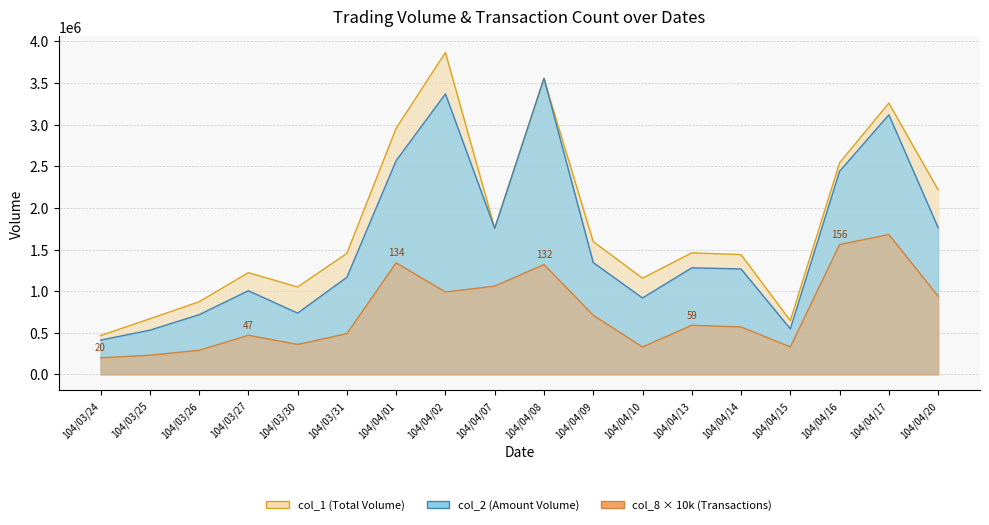

At how many categories does at least one series exceed 3041502?

3